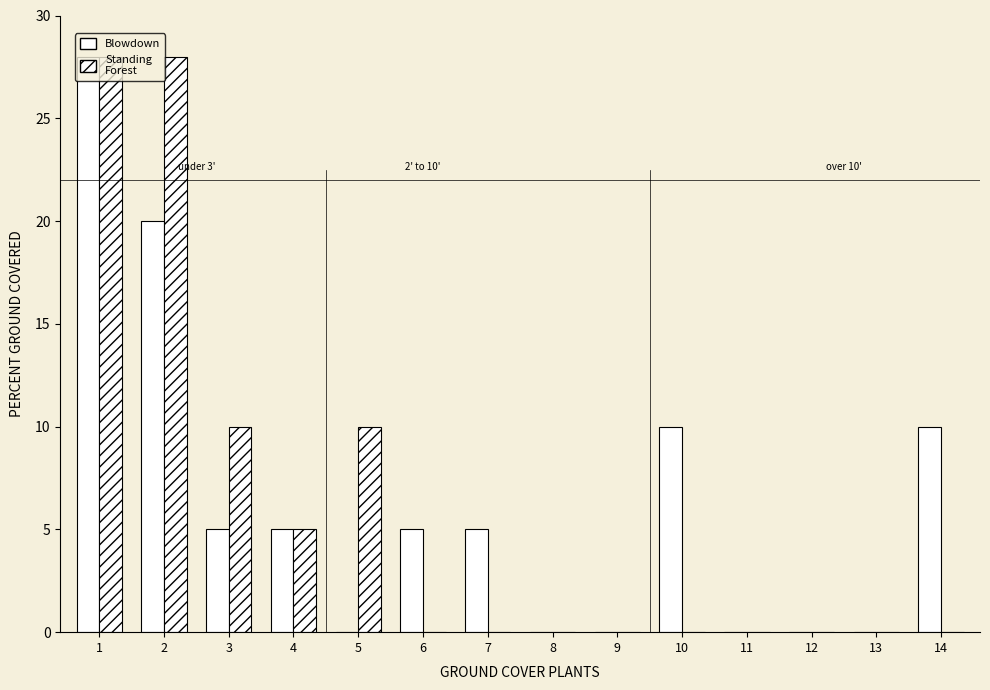

Are the bars horizontal?

No